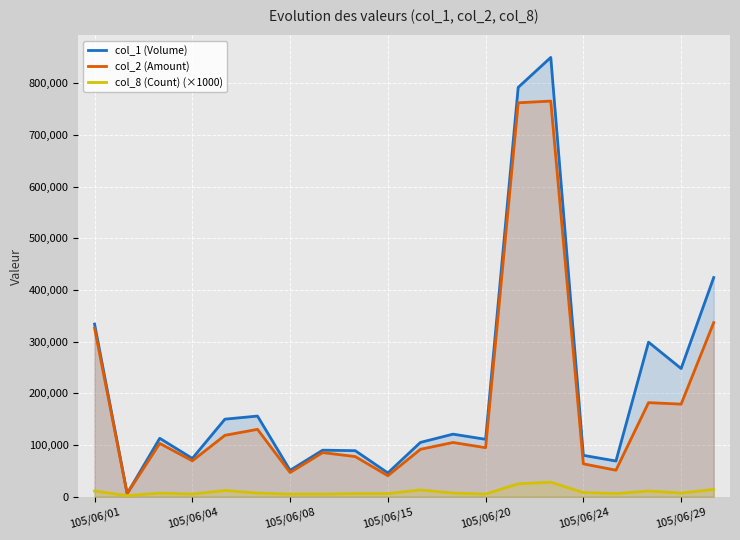

Which series has the widest spread of values?

col_1 (Volume)